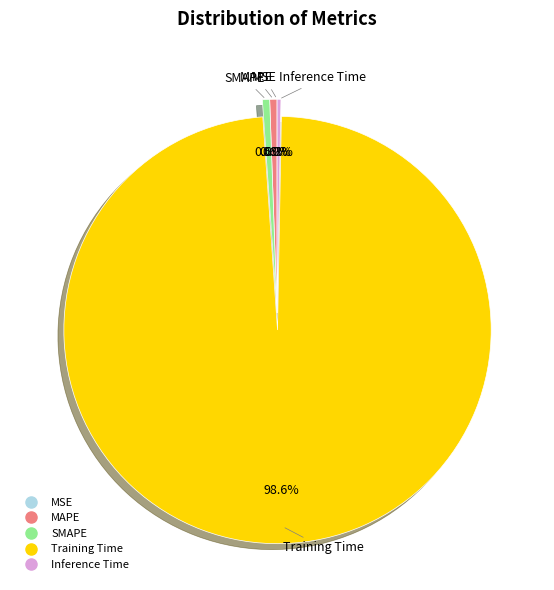

To the nearest percent, what is the average slice percentage?

20%